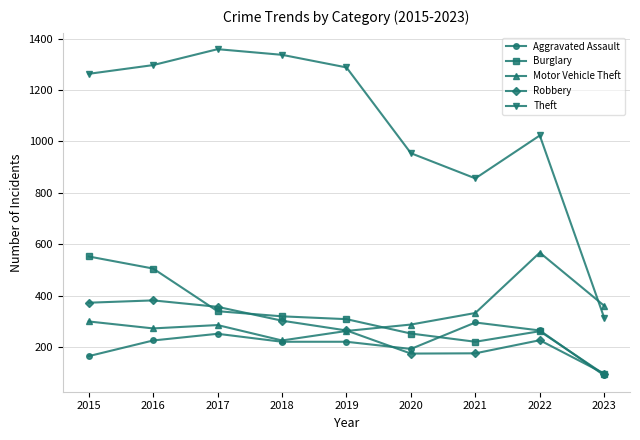

In Robbery, how many points are higher than both neighbors (excluding endpoints)?

2